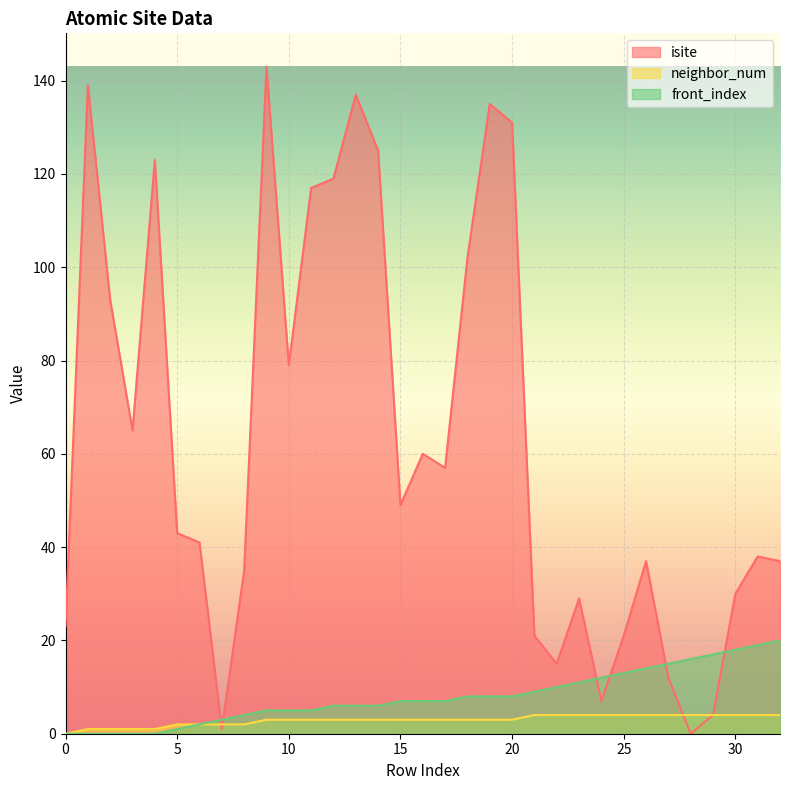

How many categories are shown in the chart?

33